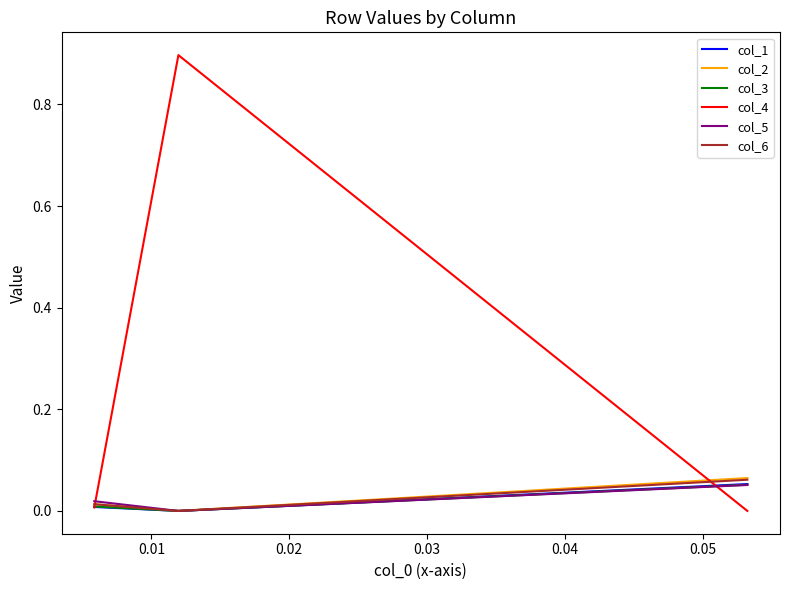

Which series has the largest total across all categories?

col_4